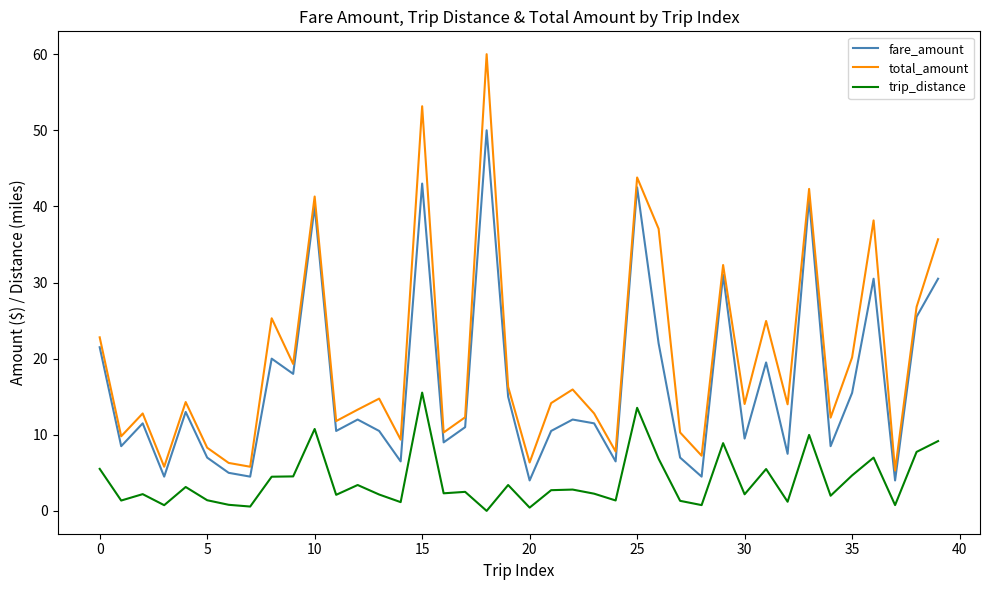

What is the highest value of the fare_amount series?

50.0